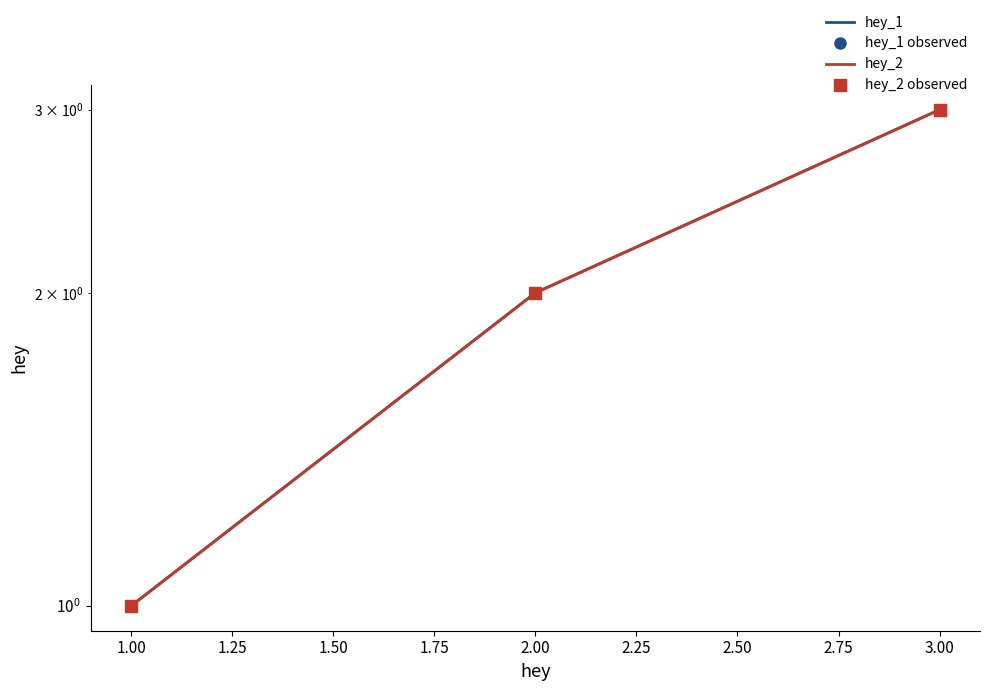

At how many categories does at least one series exceed 1?

2